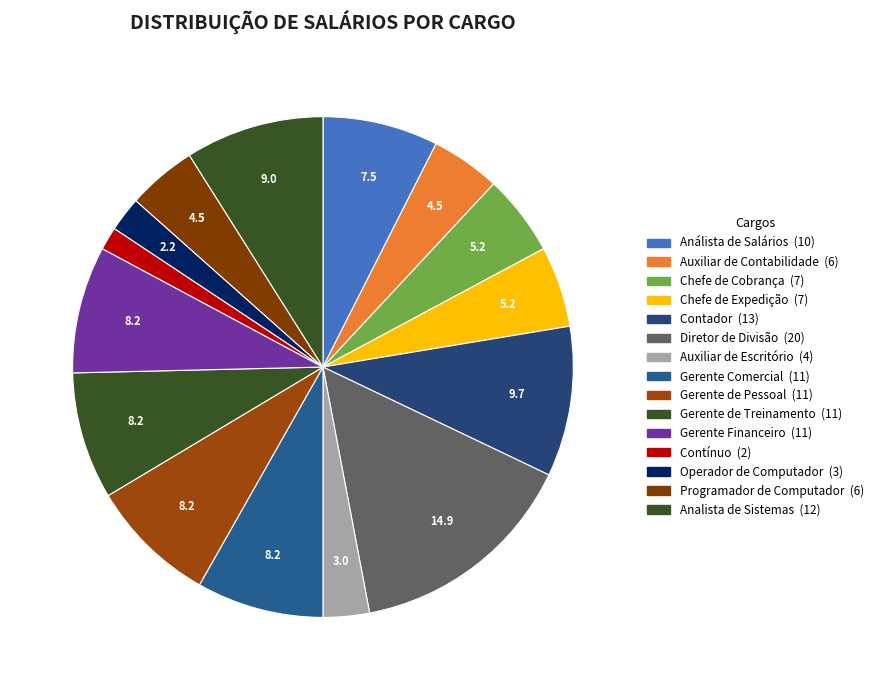

How many segments does this pie chart have?

15